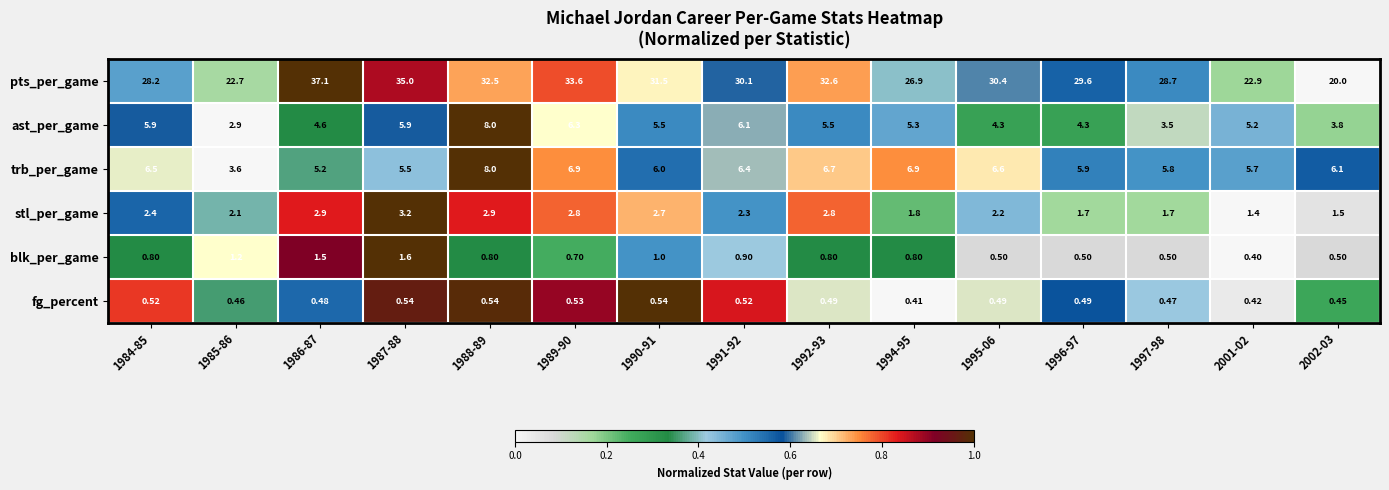

Rank the series at 1996-97 from lowest to highest value.

fg_percent, blk_per_game, stl_per_game, ast_per_game, trb_per_game, pts_per_game